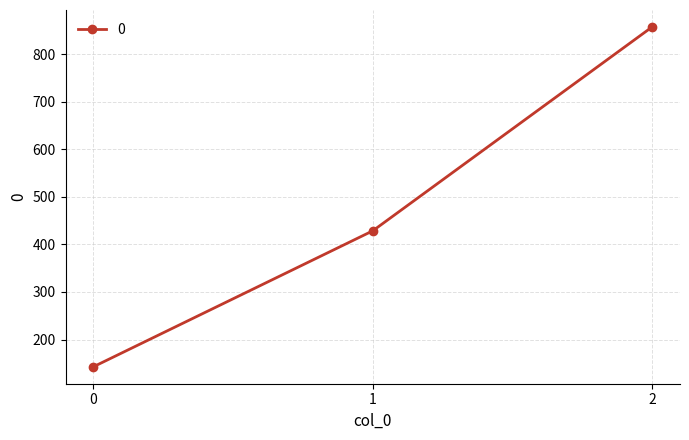

What is the greatest value displayed?

857.1